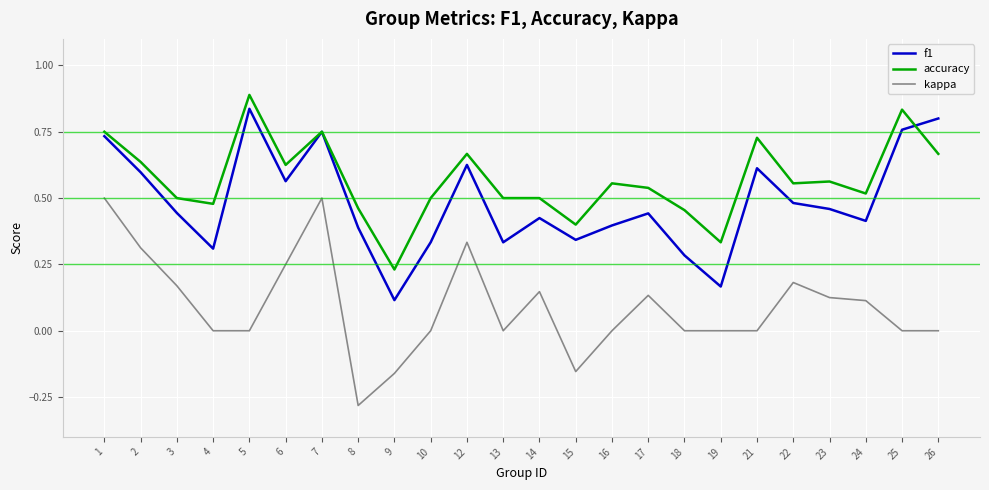

The f1 series shows 0.1 at 3. True or false?

False